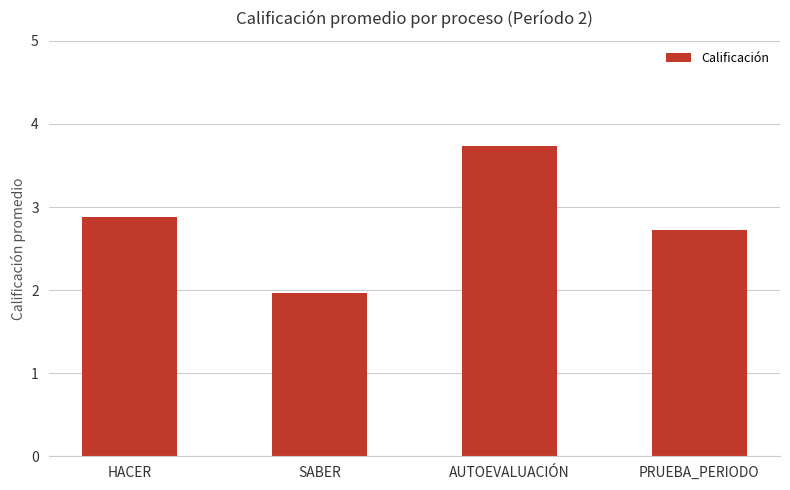

Between HACER and AUTOEVALUACIÓN, which is larger?

AUTOEVALUACIÓN